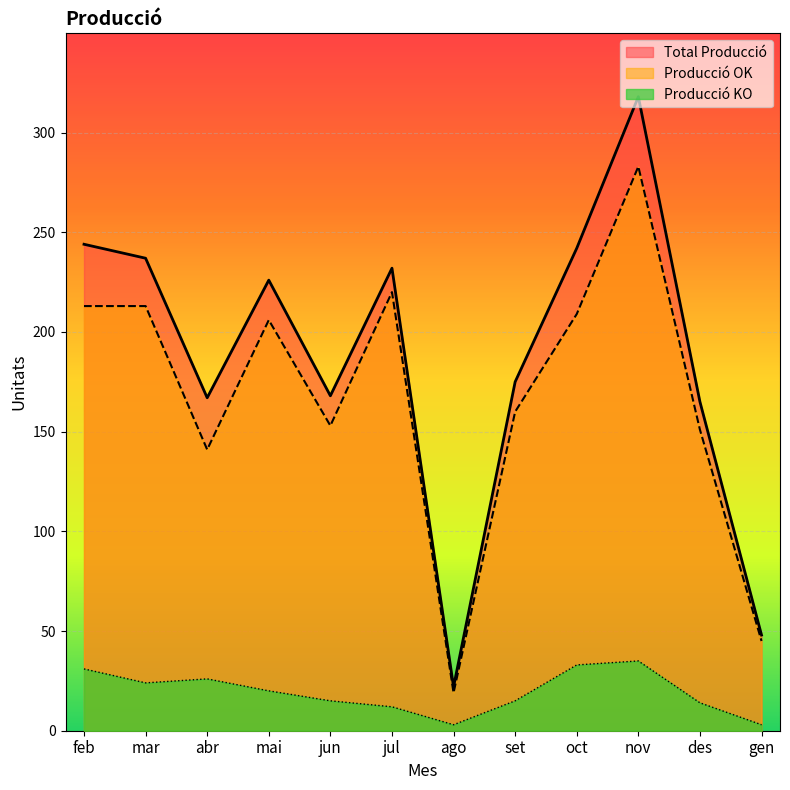

What is the difference between the maximum and minimum values in the Producció OK series?

264